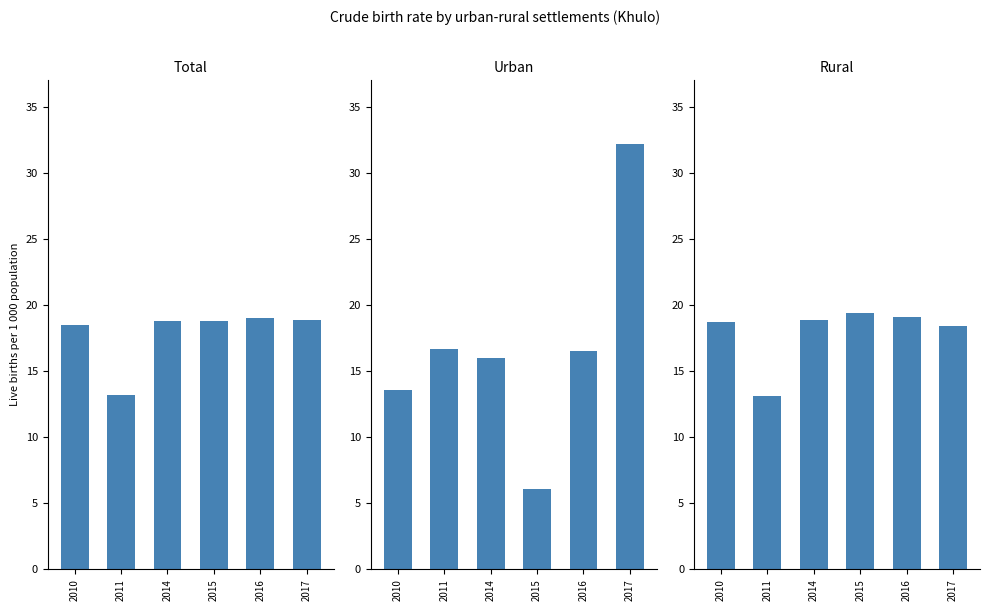

What are all the series names shown in the legend?

Total, Urban, Rural